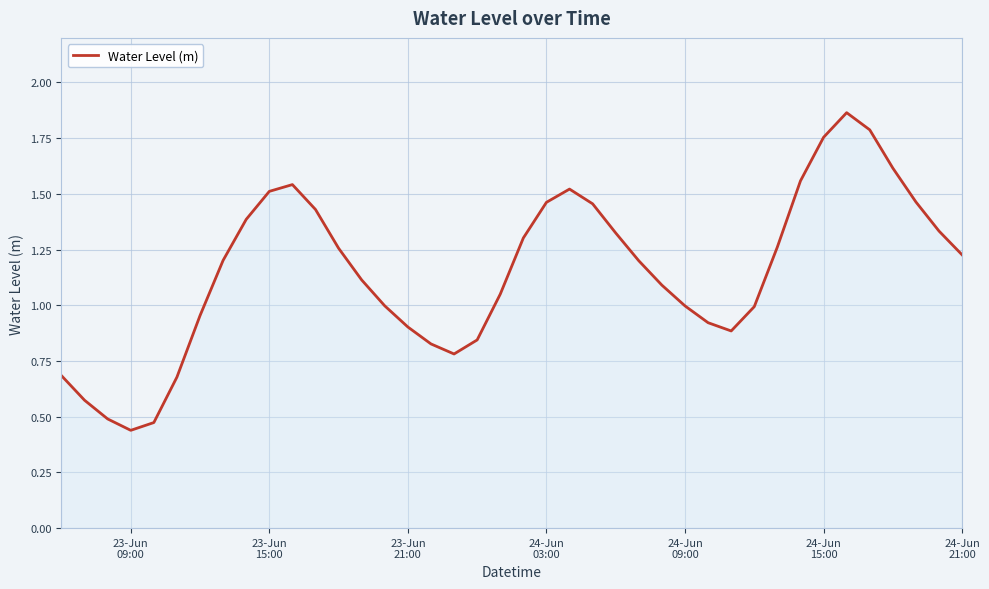

How many lines are shown in the chart?

1